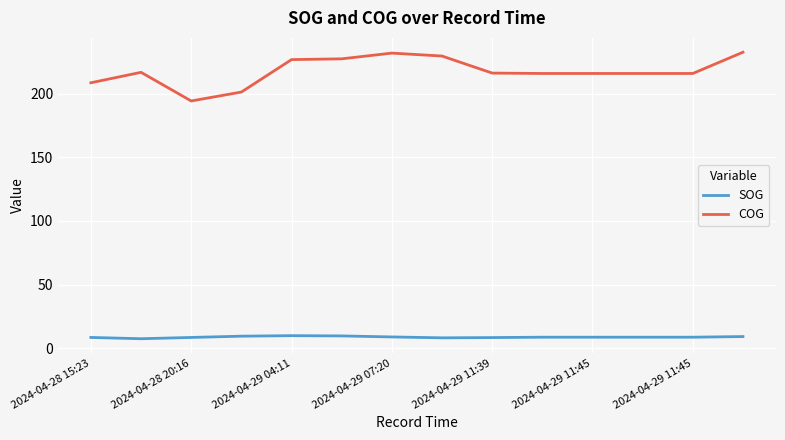

True or false: COG has more than 1 points higher than both neighbors.

True